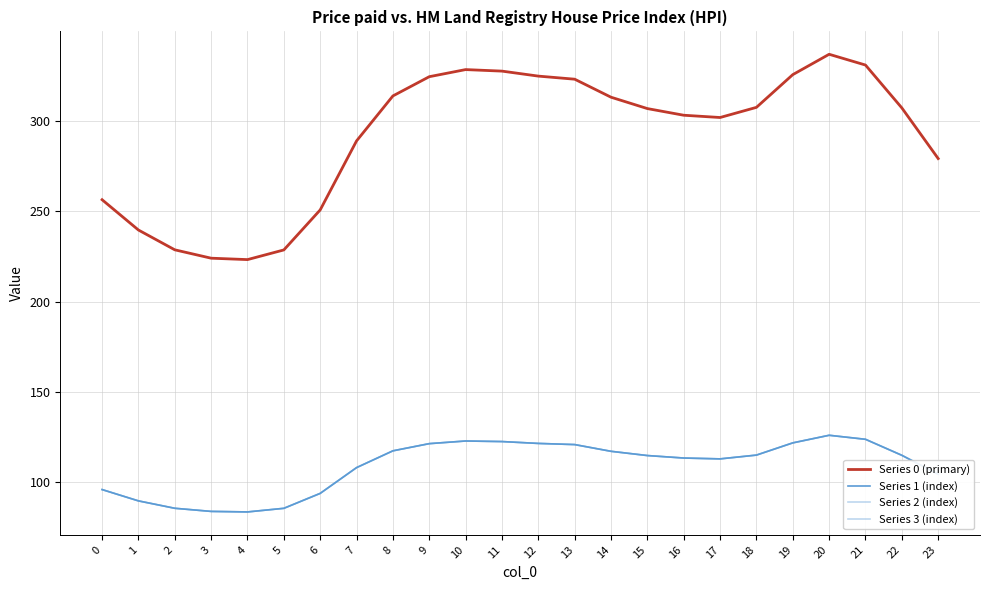

True or false: Series 0 (primary) and Series 1 (index) intersect in this chart.

False